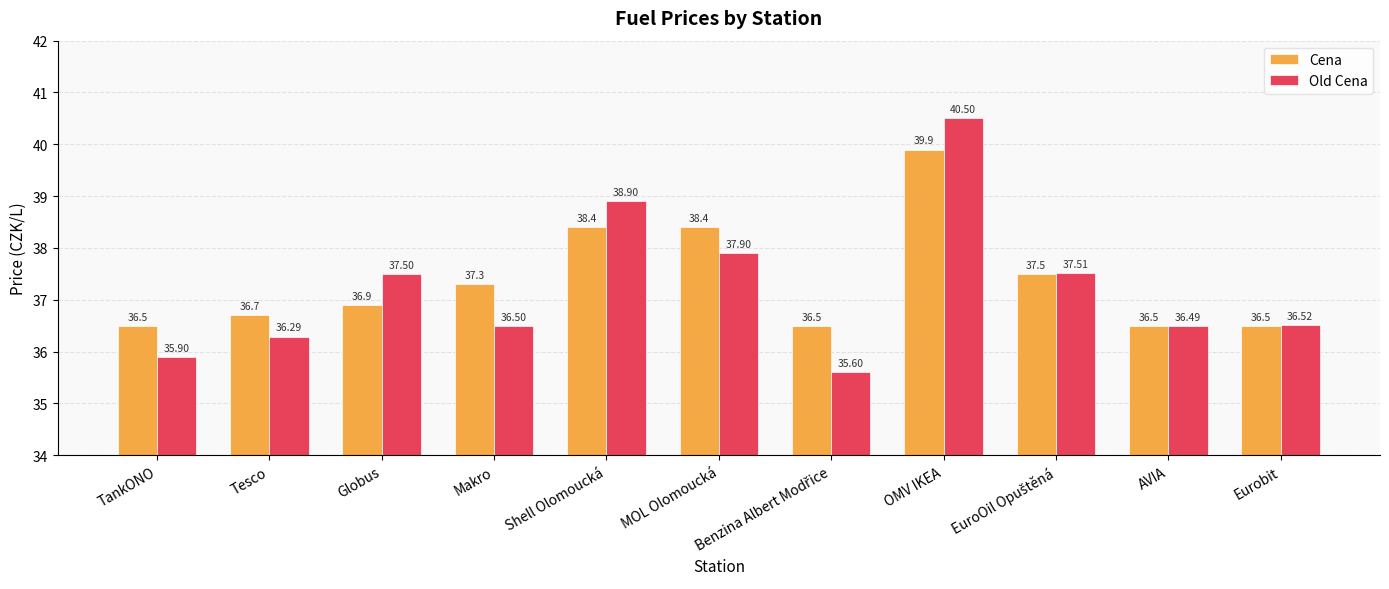

The Cena series shows 14.7 at Tesco. True or false?

False